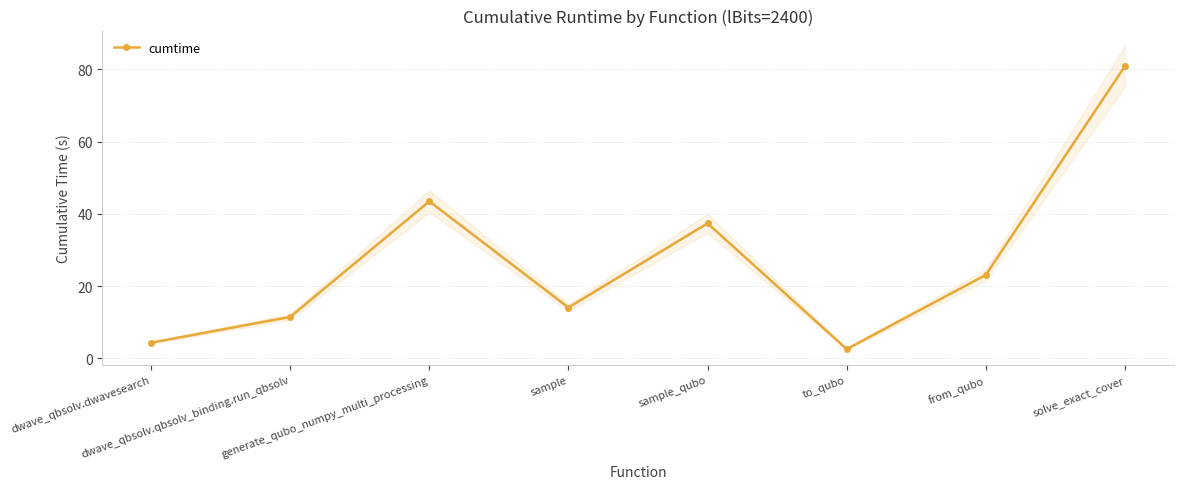

Is it true that the value at from_qubo is 14.8?

False